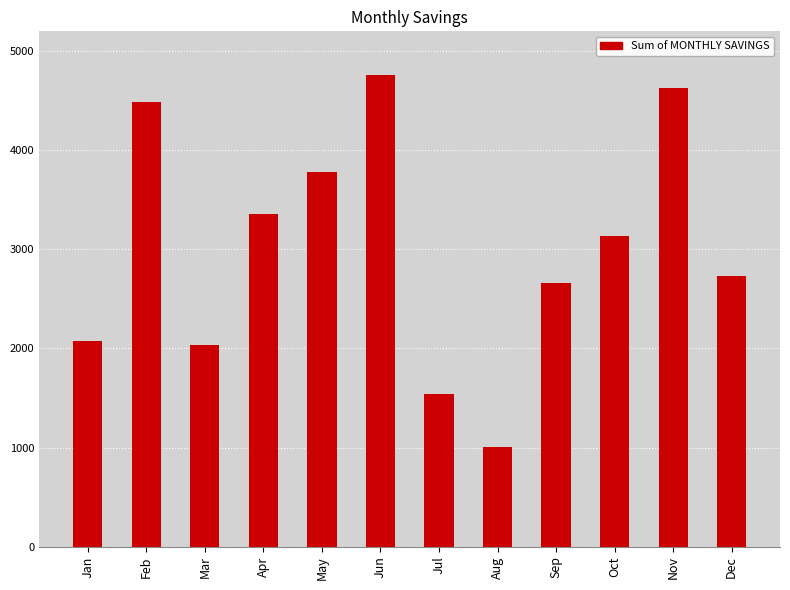

What is the difference between the maximum and second lowest values?

3224